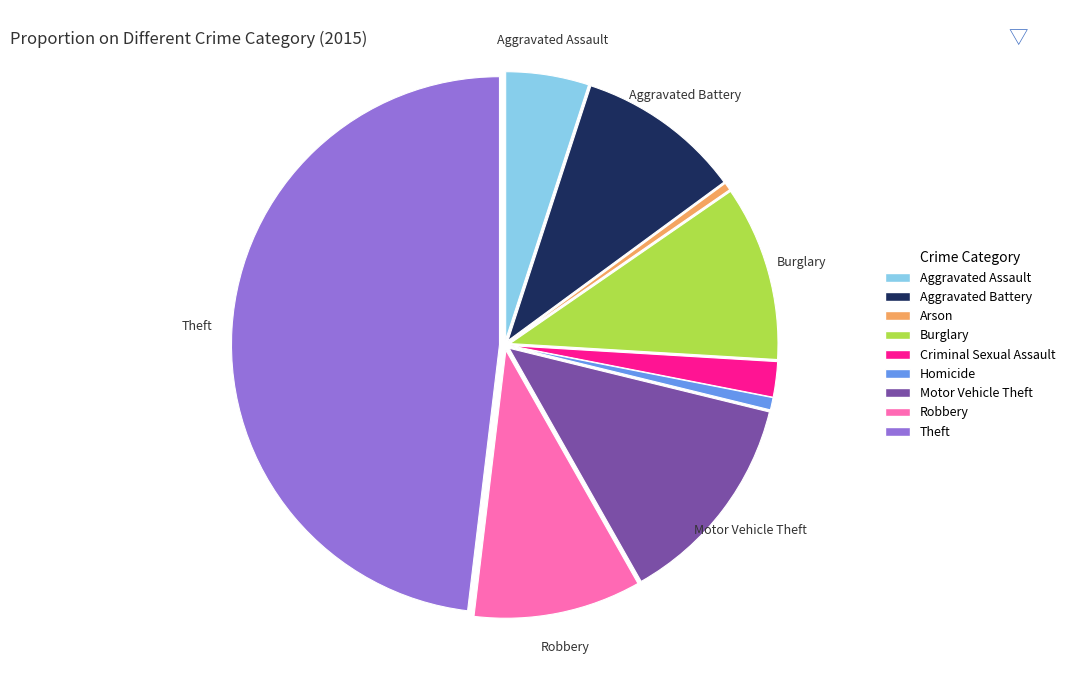

Which category has the biggest portion of the pie?

Theft